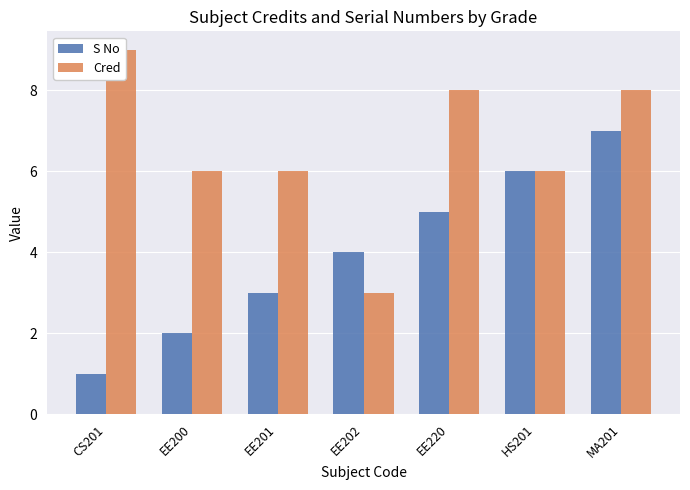

What is the minimum value shown in the chart?

1